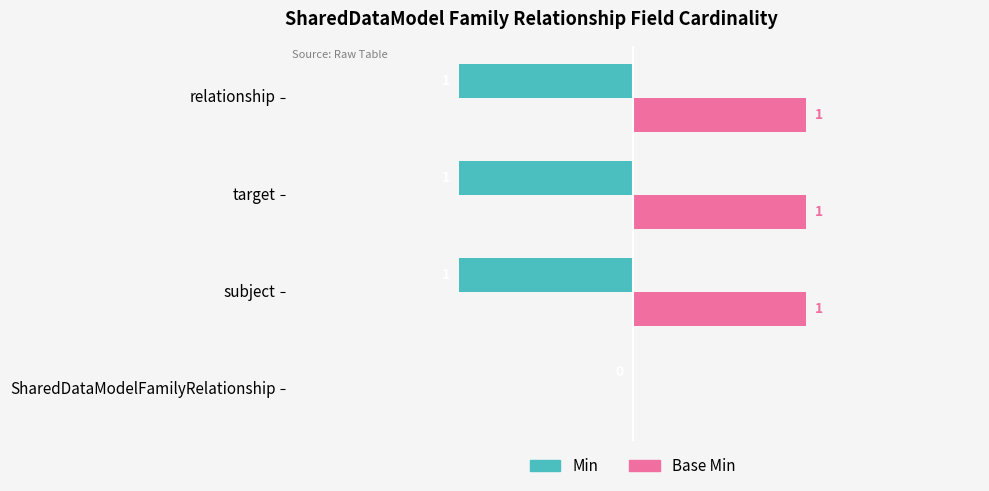

Is the value of Base Min at subject greater than the value of Min at SharedDataModelFamilyRelationship?

Yes